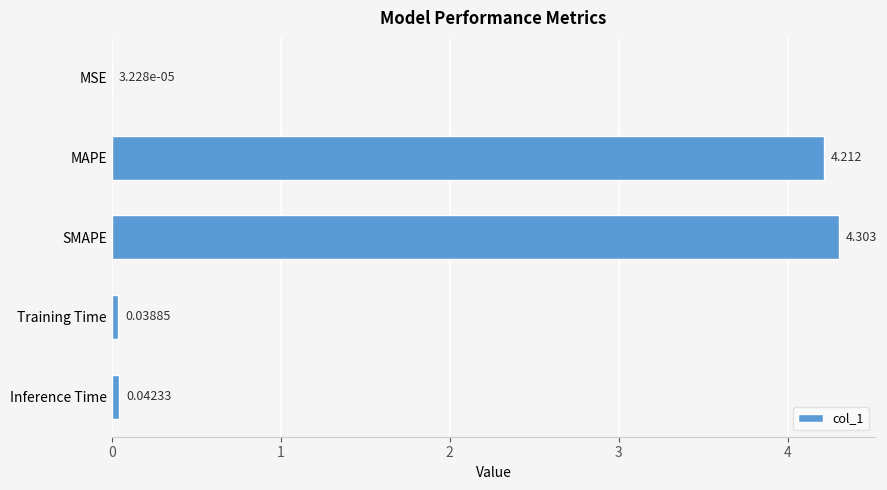

Which has a higher value, SMAPE or Training Time?

SMAPE